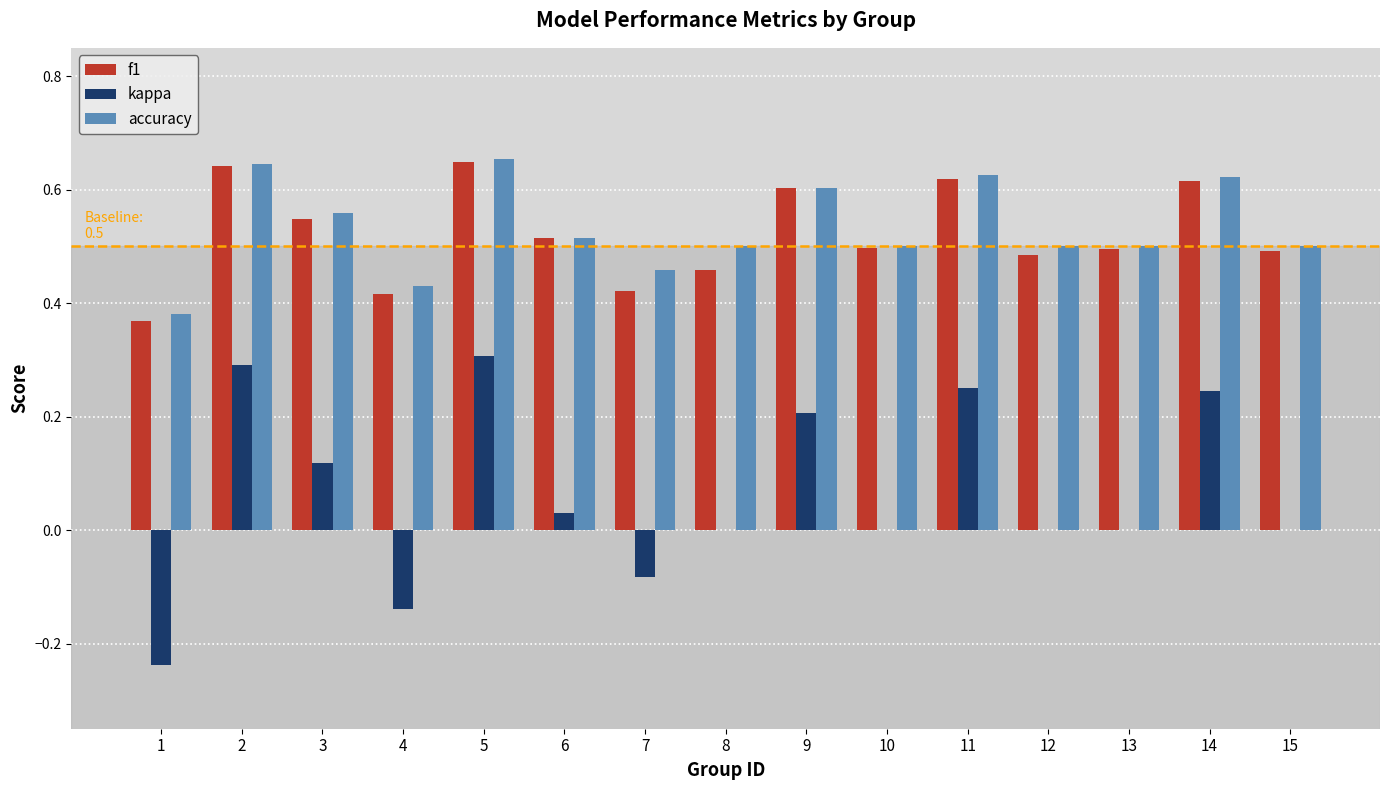

The value of accuracy at 3 is 0.6. True or false?

True